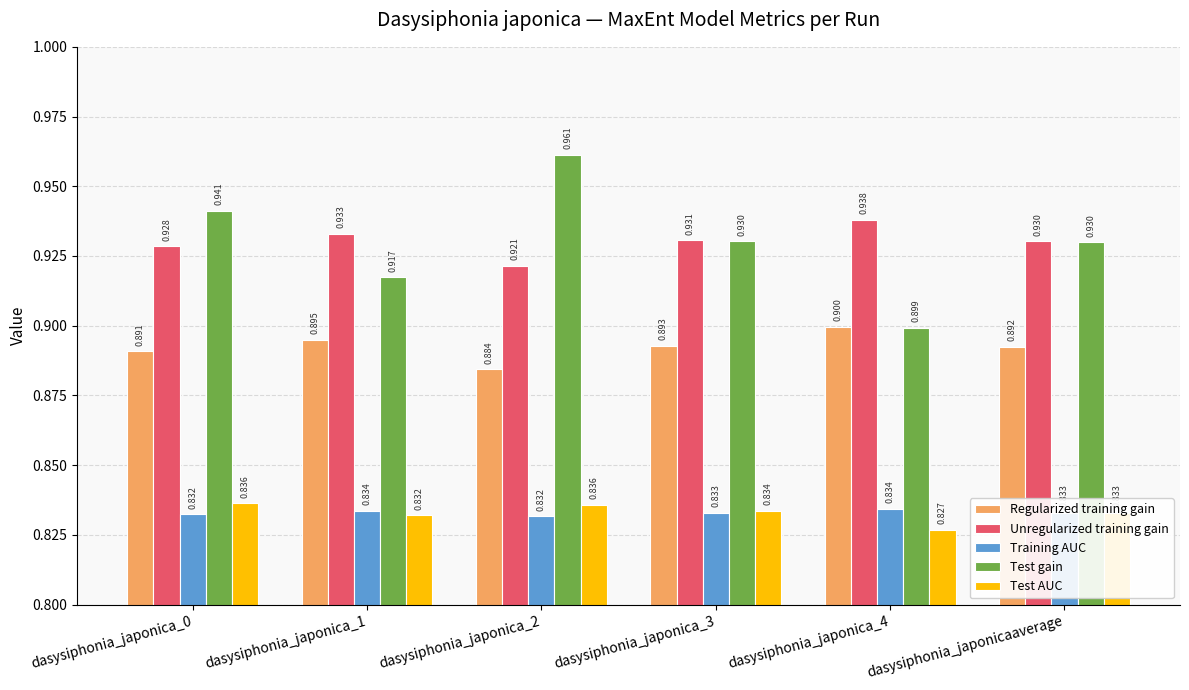

The Unregularized training gain series shows 0.3 at dasysiphonia_japonicaaverage. True or false?

False